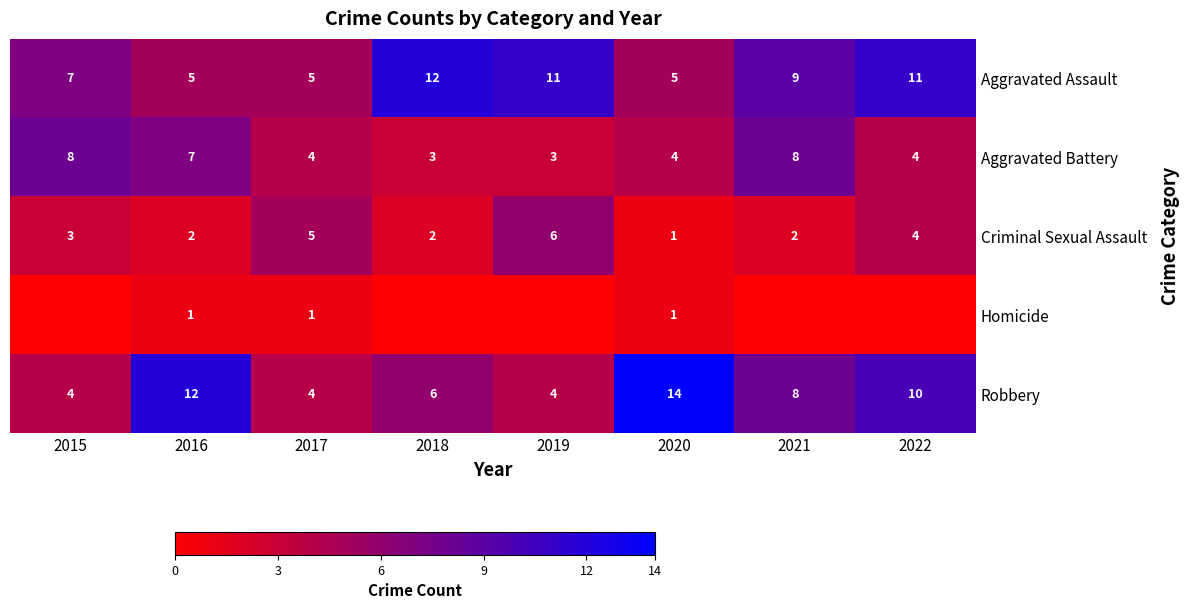

At which label does Robbery first exceed 8?

2016